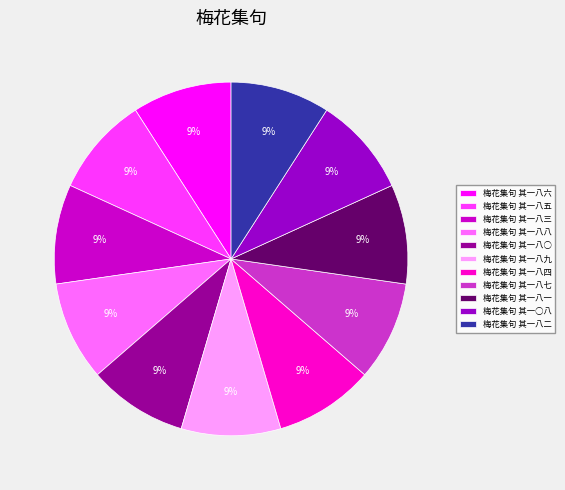

The 梅花集句 其一八一 slice represents 1% of the pie. True or false?

False